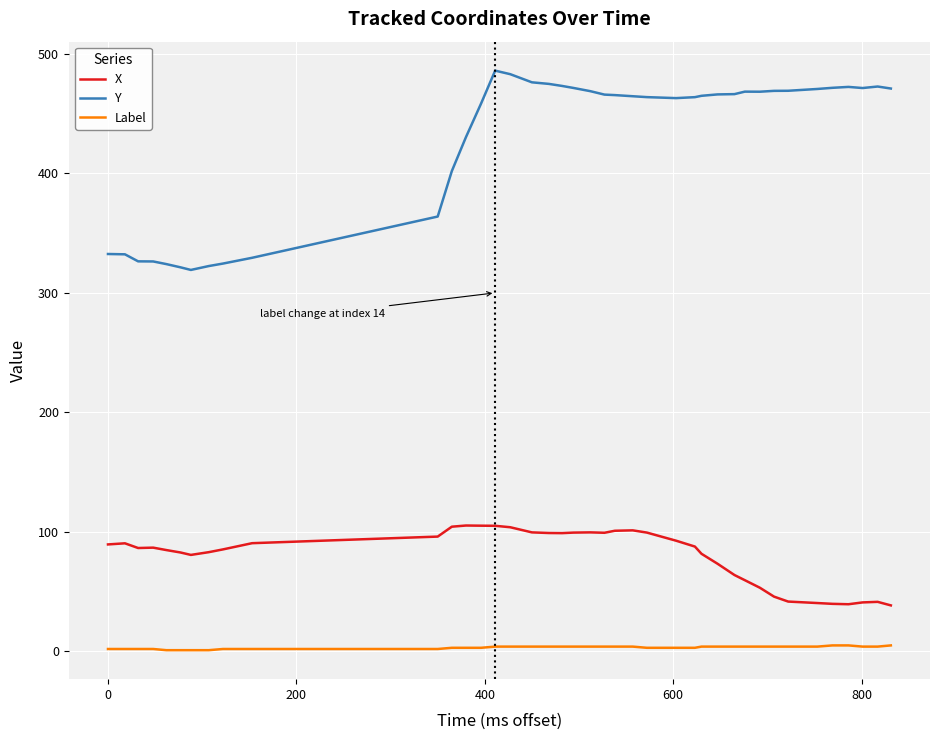

True or false: X and Y cross at least once.

False